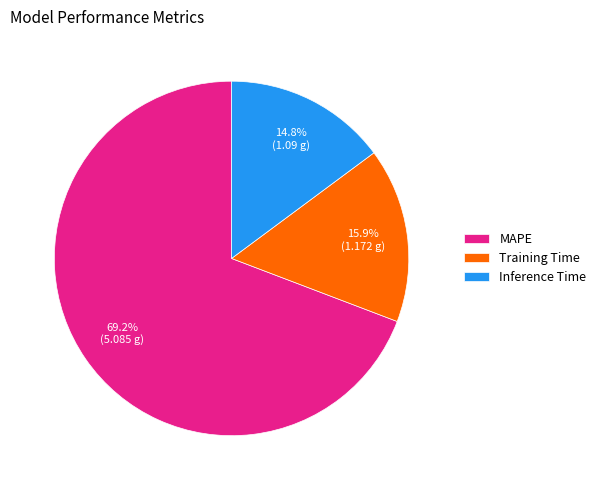

Is Inference Time the majority of the pie?

No